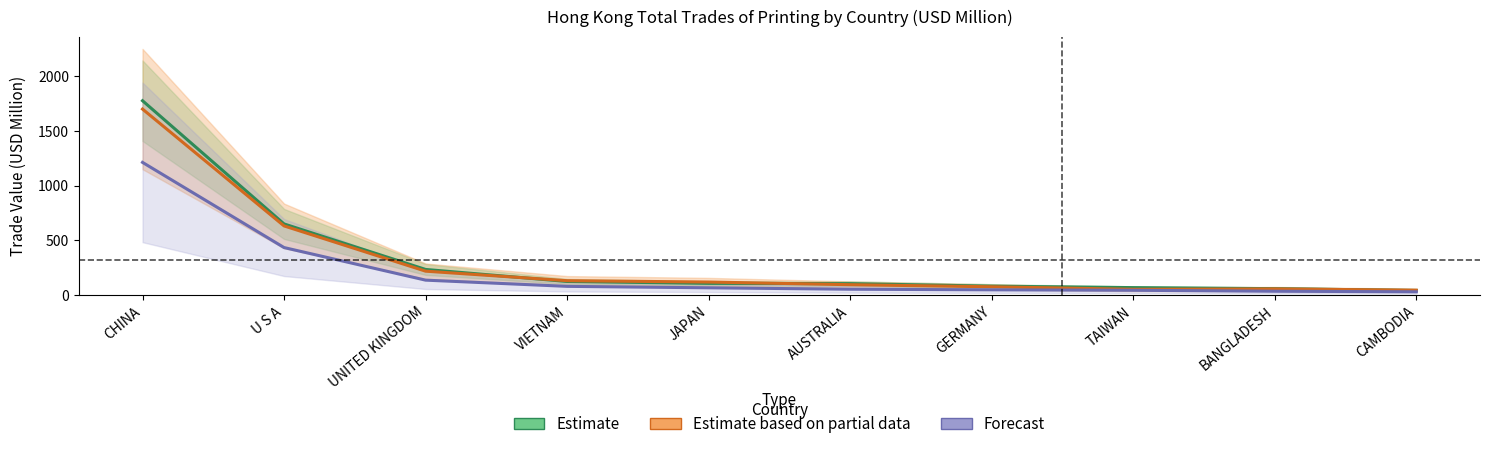

What is the value of the Forecast point at the 8th from the left?

42.1